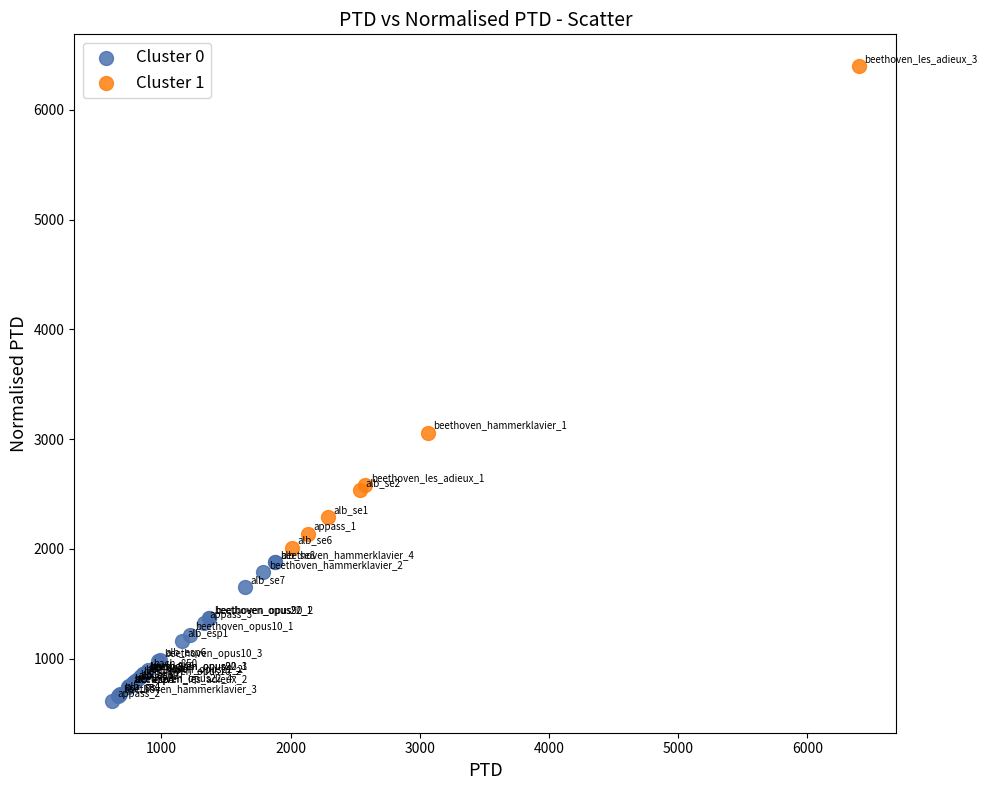

What are all the series names shown in the legend?

Cluster 0, Cluster 1